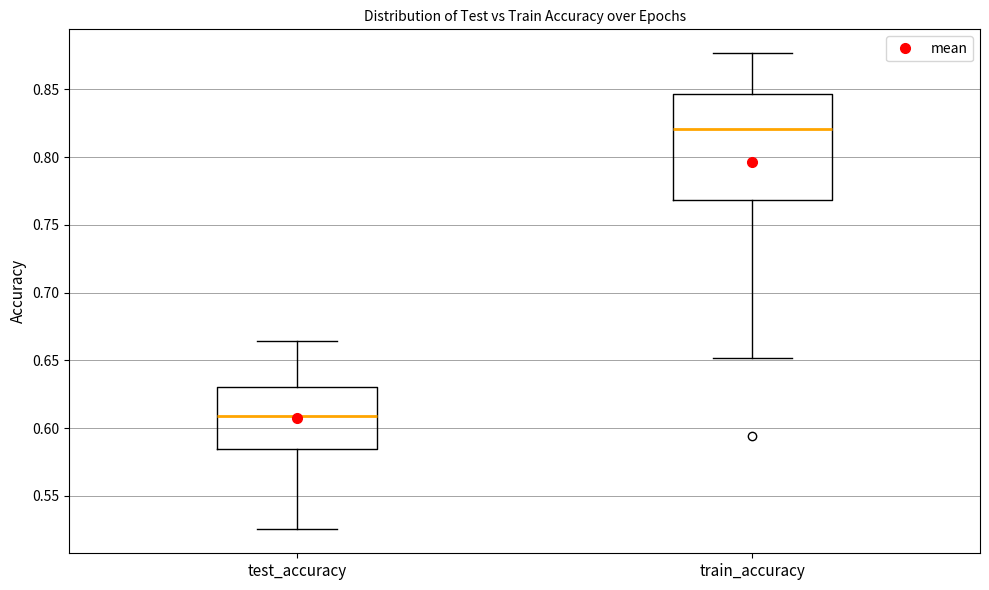

Which box's median line is the lowest?

test_accuracy